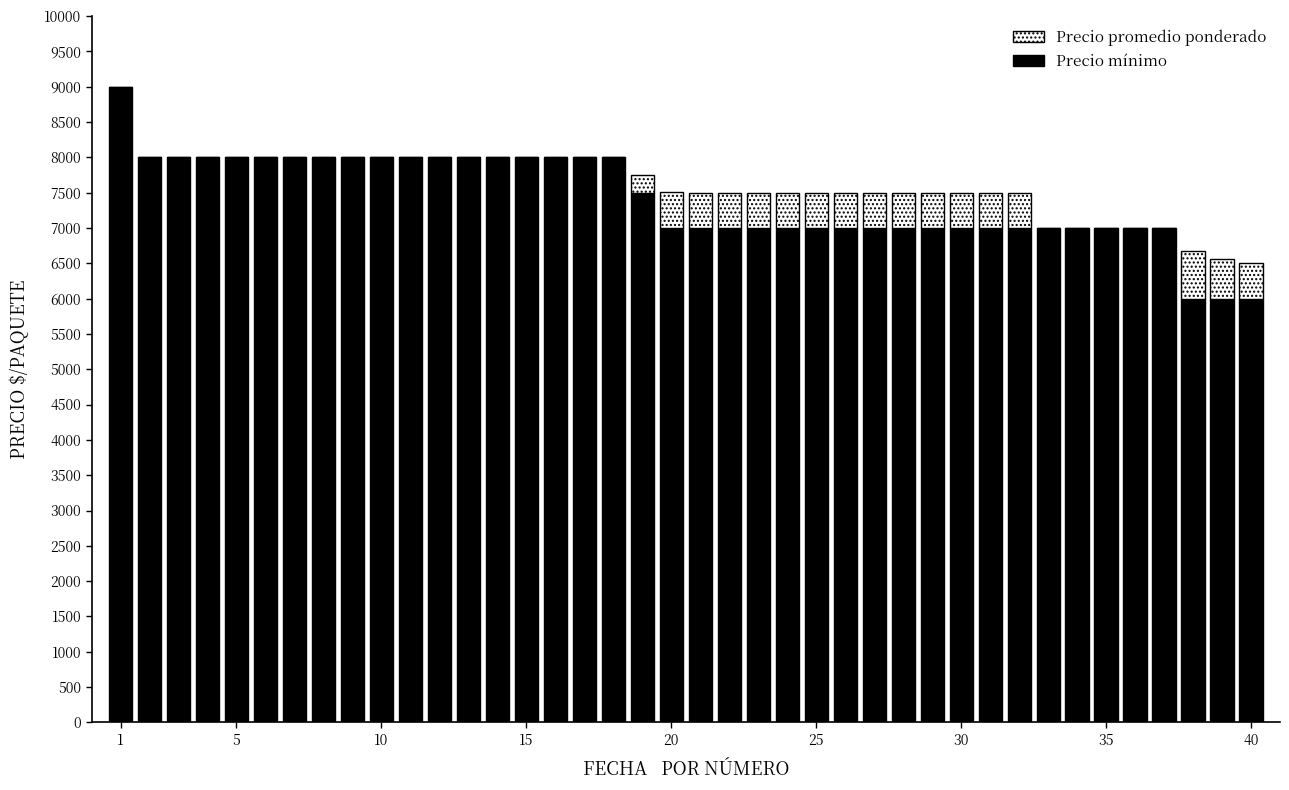

What is the sum of all Precio mínimo values?

296500